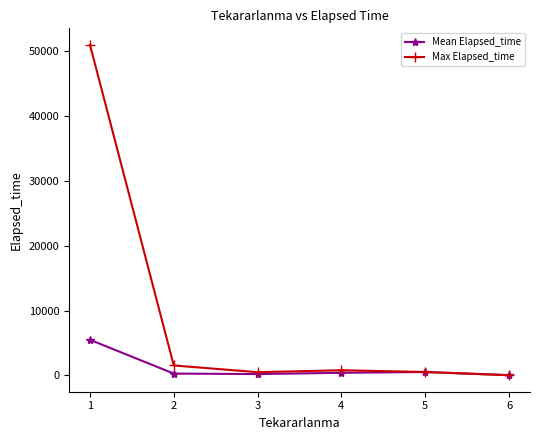

What are all the series names shown in the legend?

Mean Elapsed_time, Max Elapsed_time